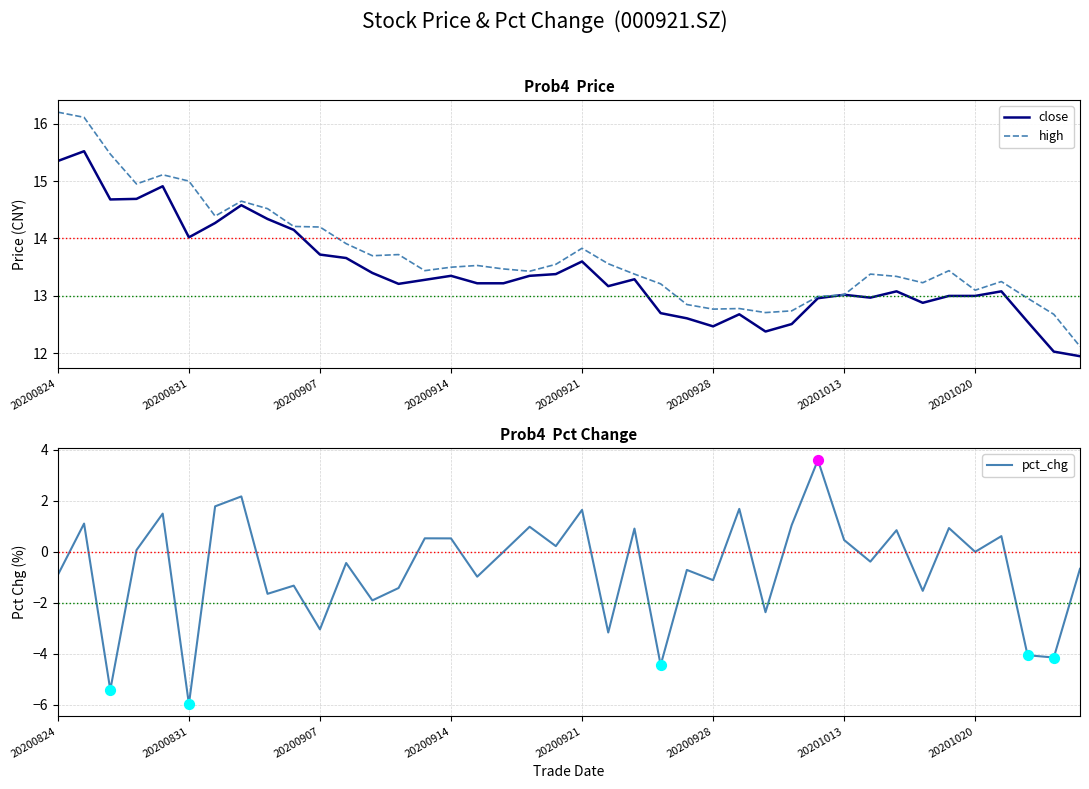

Which series has the widest spread of Y values?

pct_chg